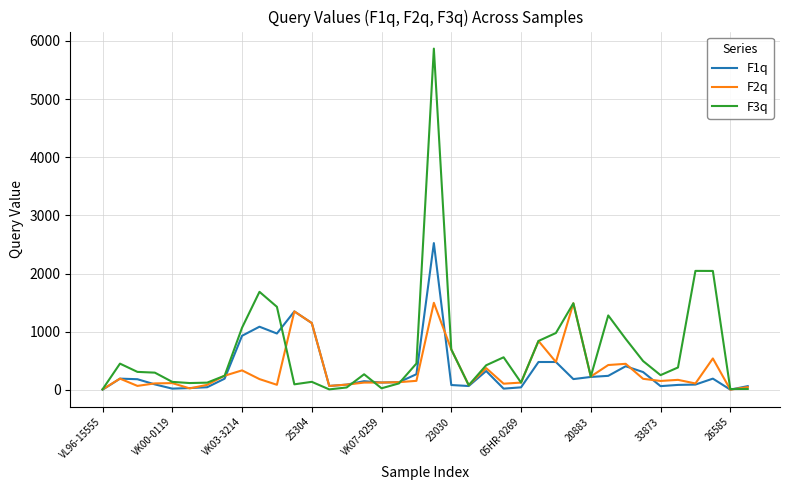

Which series has the largest total across all categories?

F3q